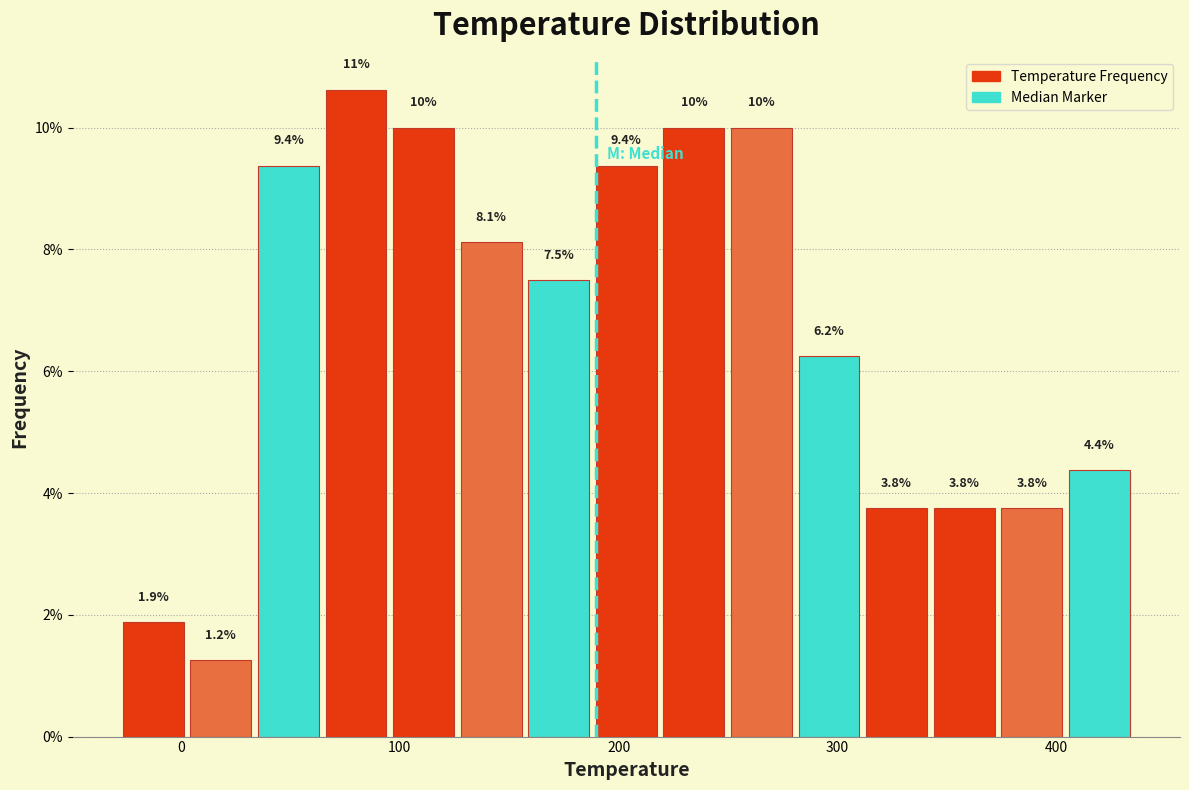

Around what value on the x-axis is the tallest bar? Give the approximate position of its centre, as read against the axis.

80